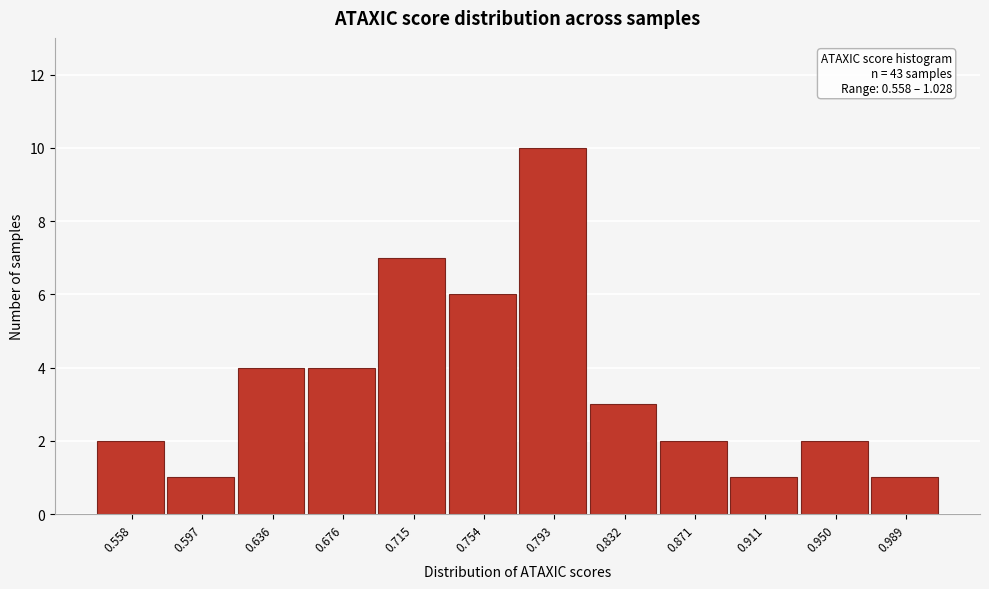

Reading left to right, list all the values displayed in this chart.

2	1	4	4	7	6	10	3	2	1	2	1